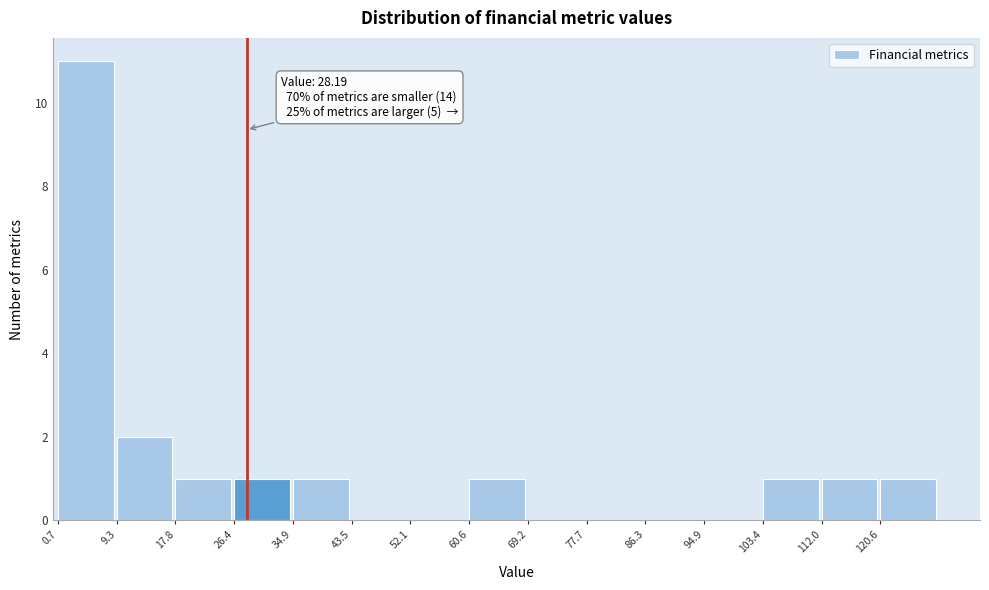

Which range on the x-axis has the tallest bar?

1 to 9